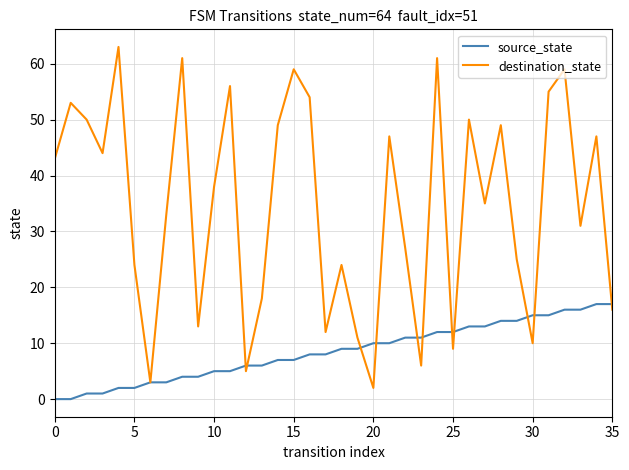

What is the maximum value shown in the chart?

63